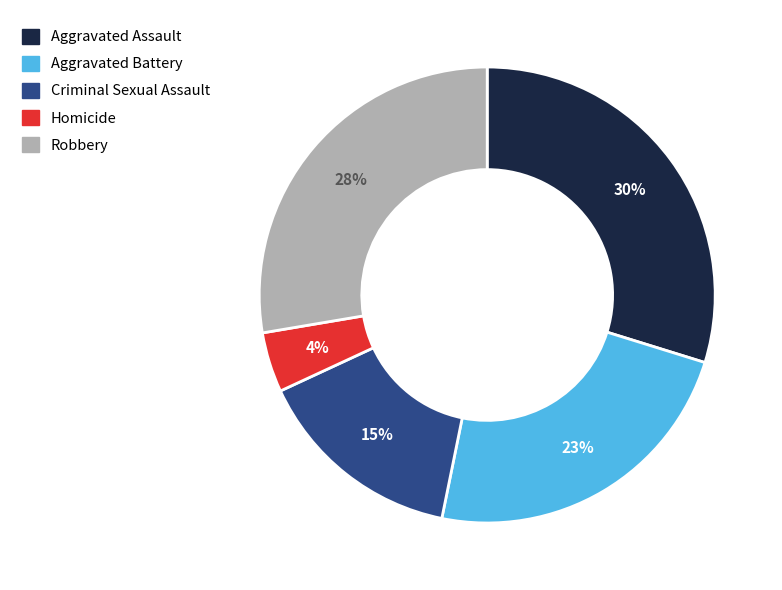

Which has a higher value, Aggravated Assault or Robbery?

Aggravated Assault